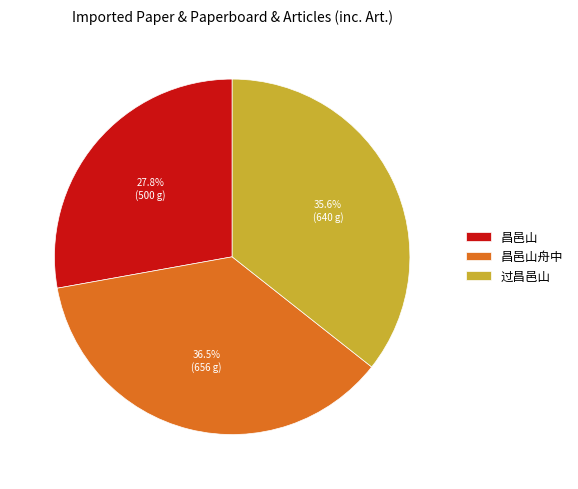

Which has a higher value, 昌邑山舟中 or 过昌邑山?

昌邑山舟中